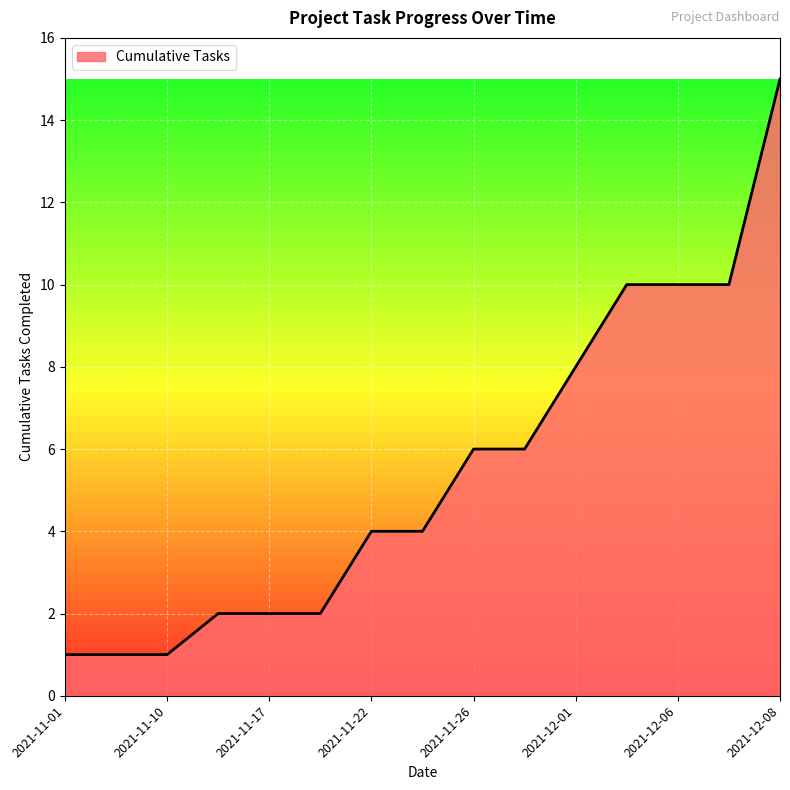

What is the maximum value shown in the chart?

15